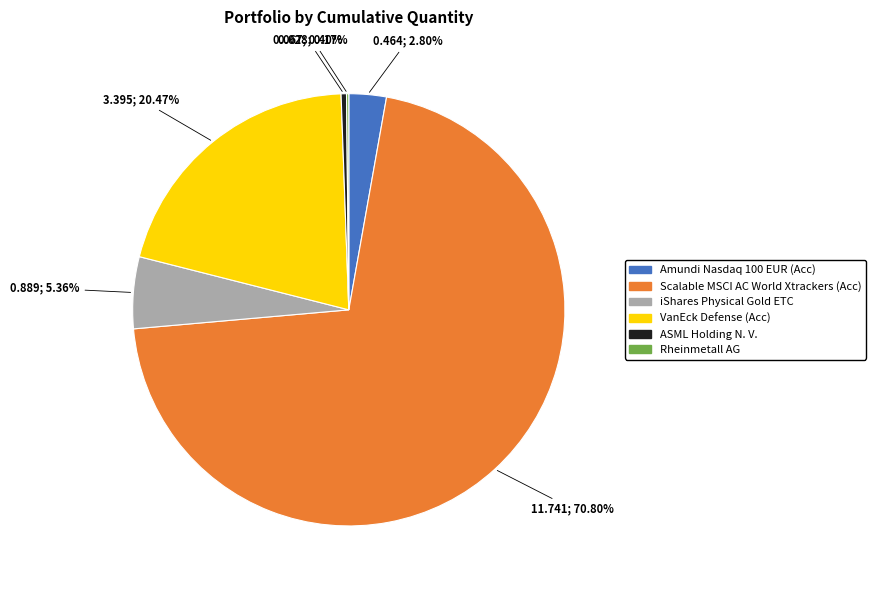

What is the largest slice in the pie chart?

Scalable MSCI AC World Xtrackers (Acc)